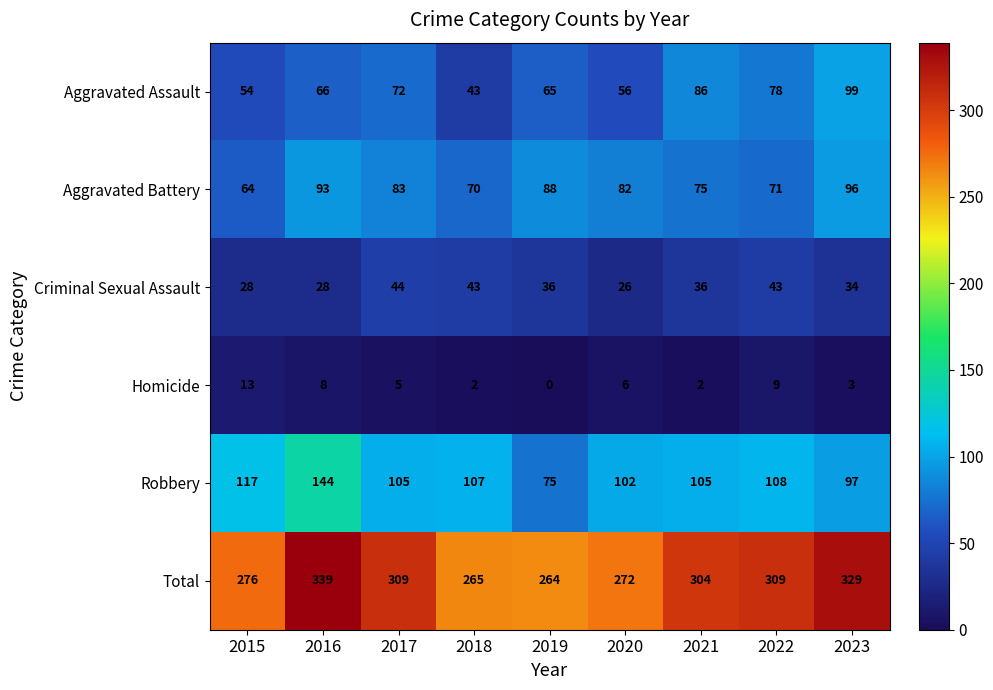

Is it true that Aggravated Battery equals 18 at 2018?

False